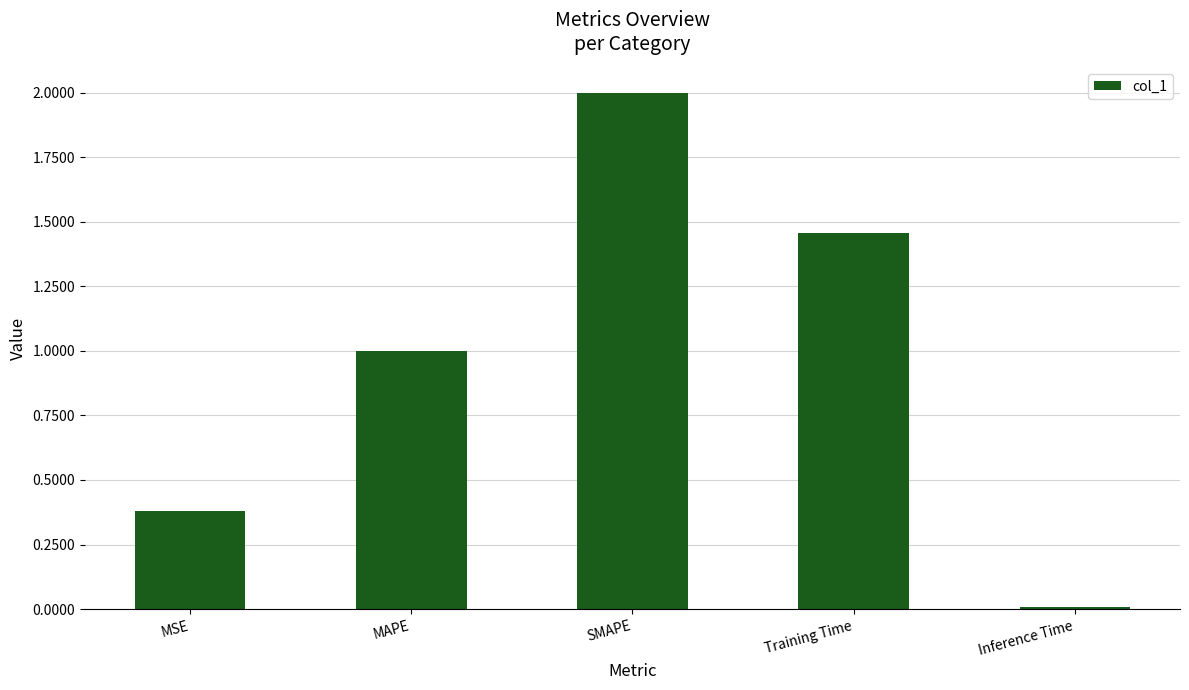

Are the bars grouped side by side (vs. stacked)?

No